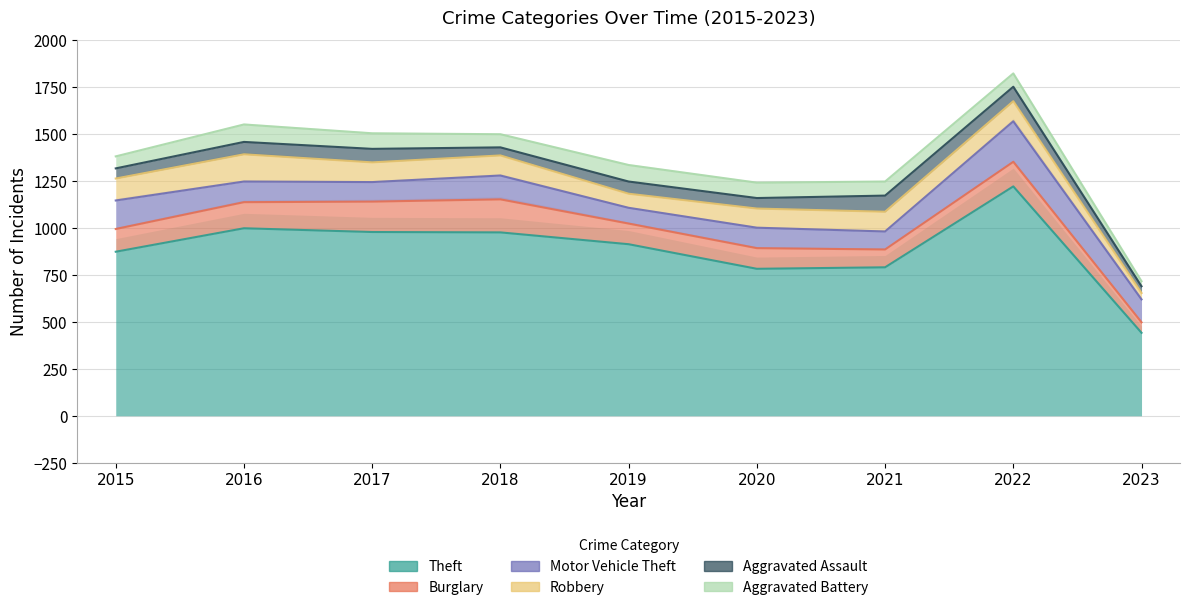

Rank the series by their maximum value, from highest to lowest.

Theft, Motor Vehicle Theft, Burglary, Robbery, Aggravated Battery, Aggravated Assault